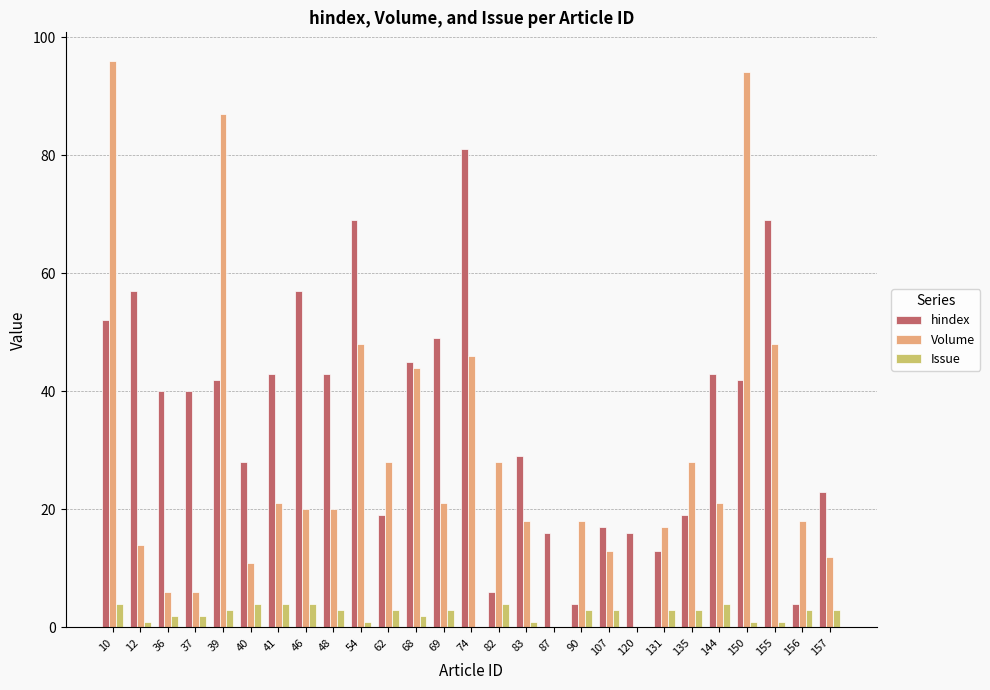

At which category is the sum across all series the highest?

10